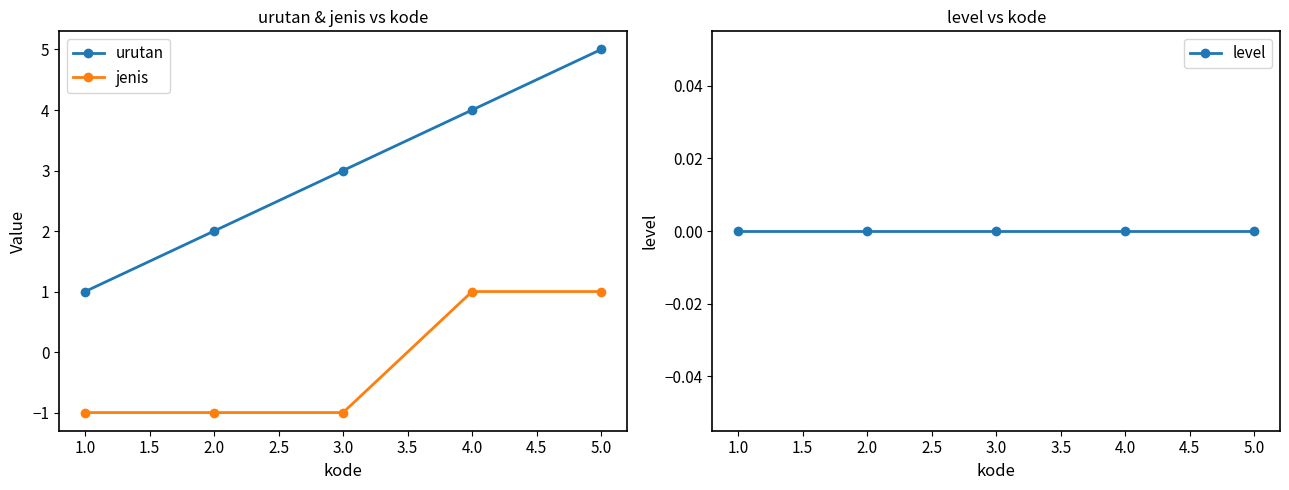

How many jenis values are between -1 and 1?

5